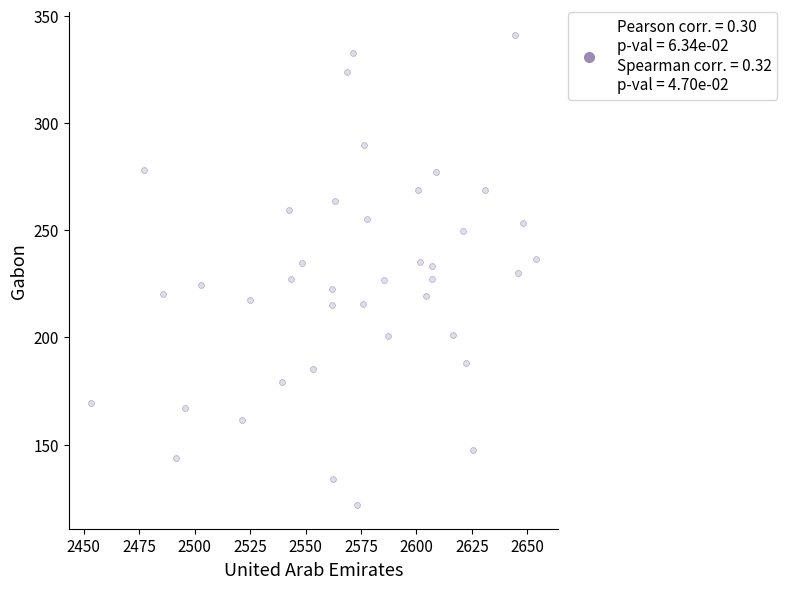

What is the range of X values (max minus min)?

200.4